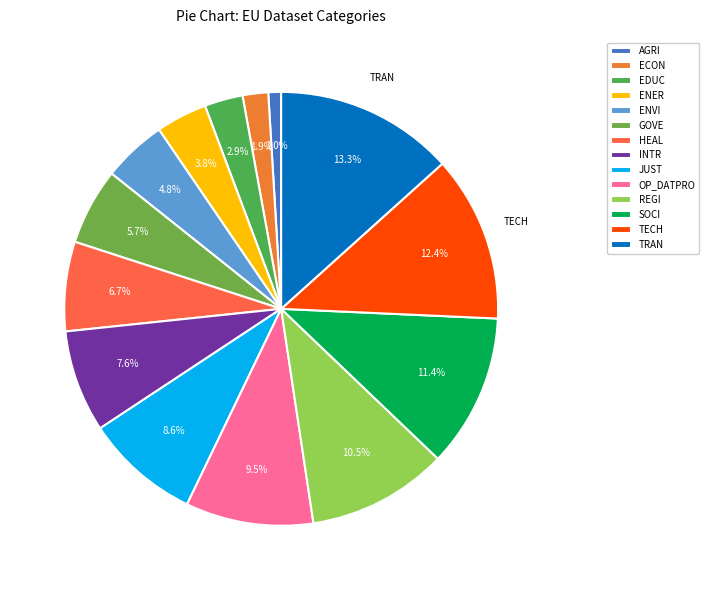

To the nearest percent, what is the difference between the largest and smallest slice percentages?

12%